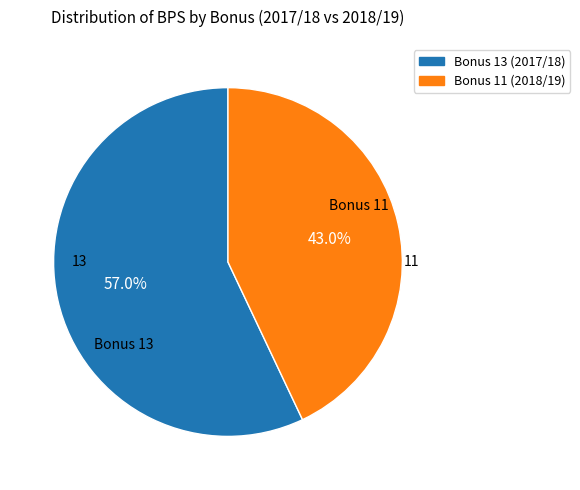

What is the ratio of the value at Bonus 13 (2017/18) to the value at Bonus 11 (2018/19)?

1.3